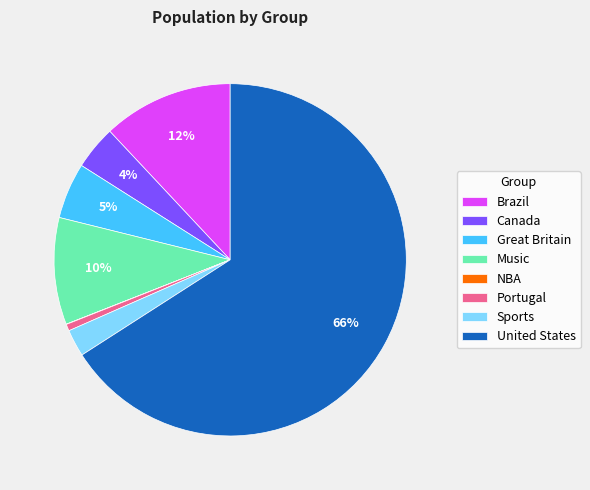

Approximately how many times larger is the value at Music compared to Brazil?

0.8